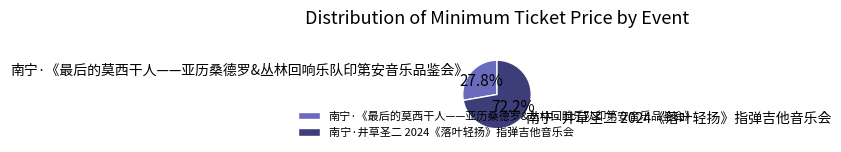

What is the largest slice in the pie chart?

南宁·井草圣二 2024《落叶轻扬》指弹吉他音乐会